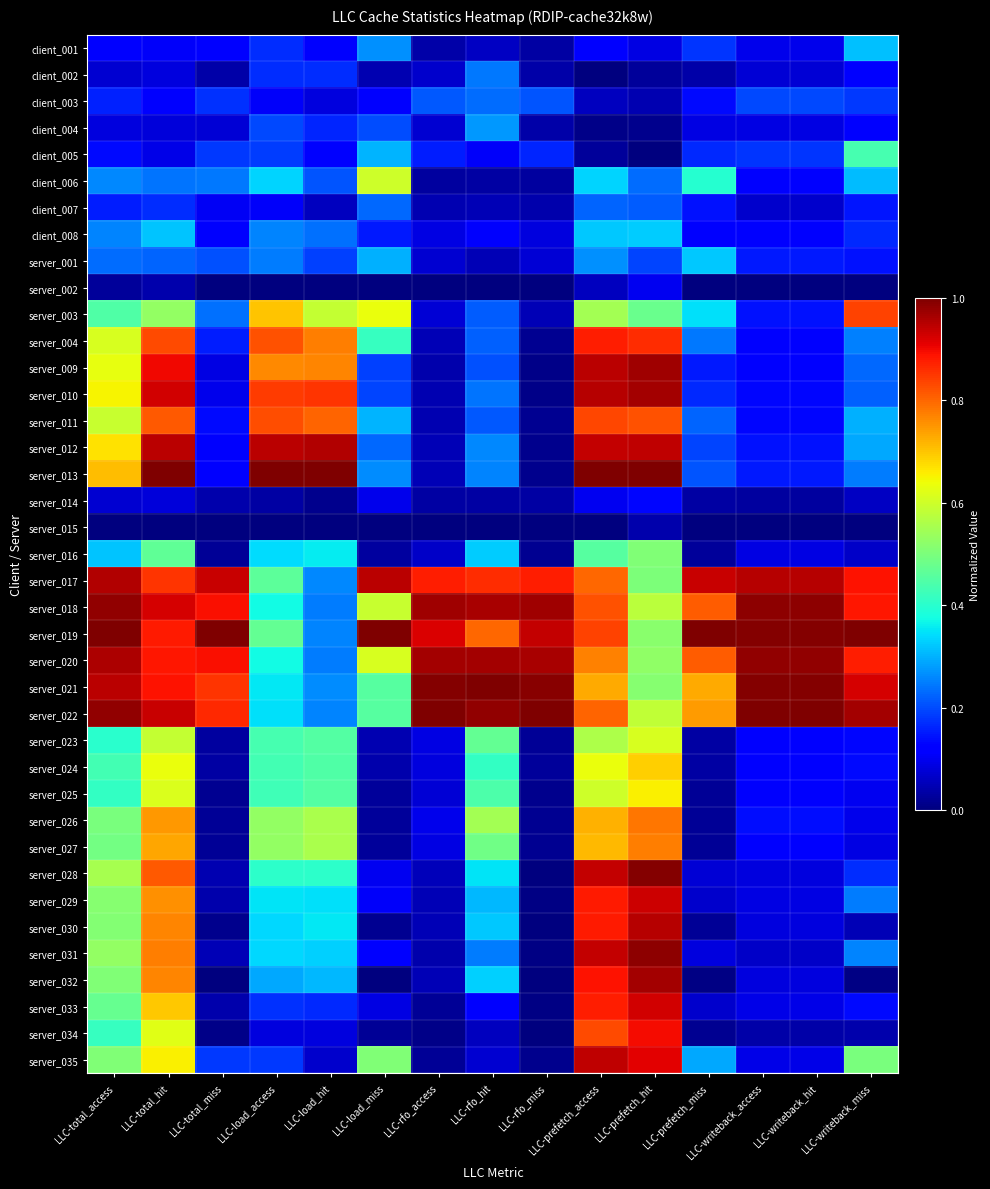

At how many categories does at least one series exceed 0?

15